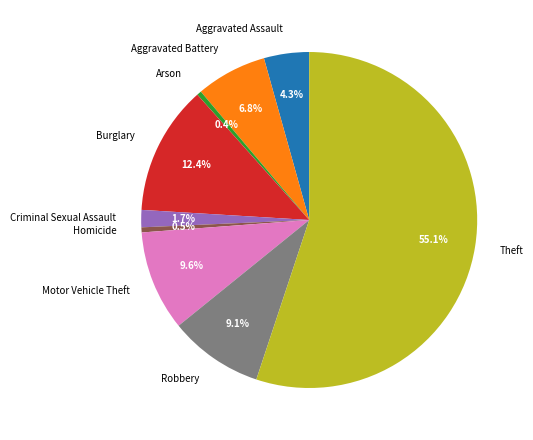

Is it true that Criminal Sexual Assault is 14% of the pie?

False